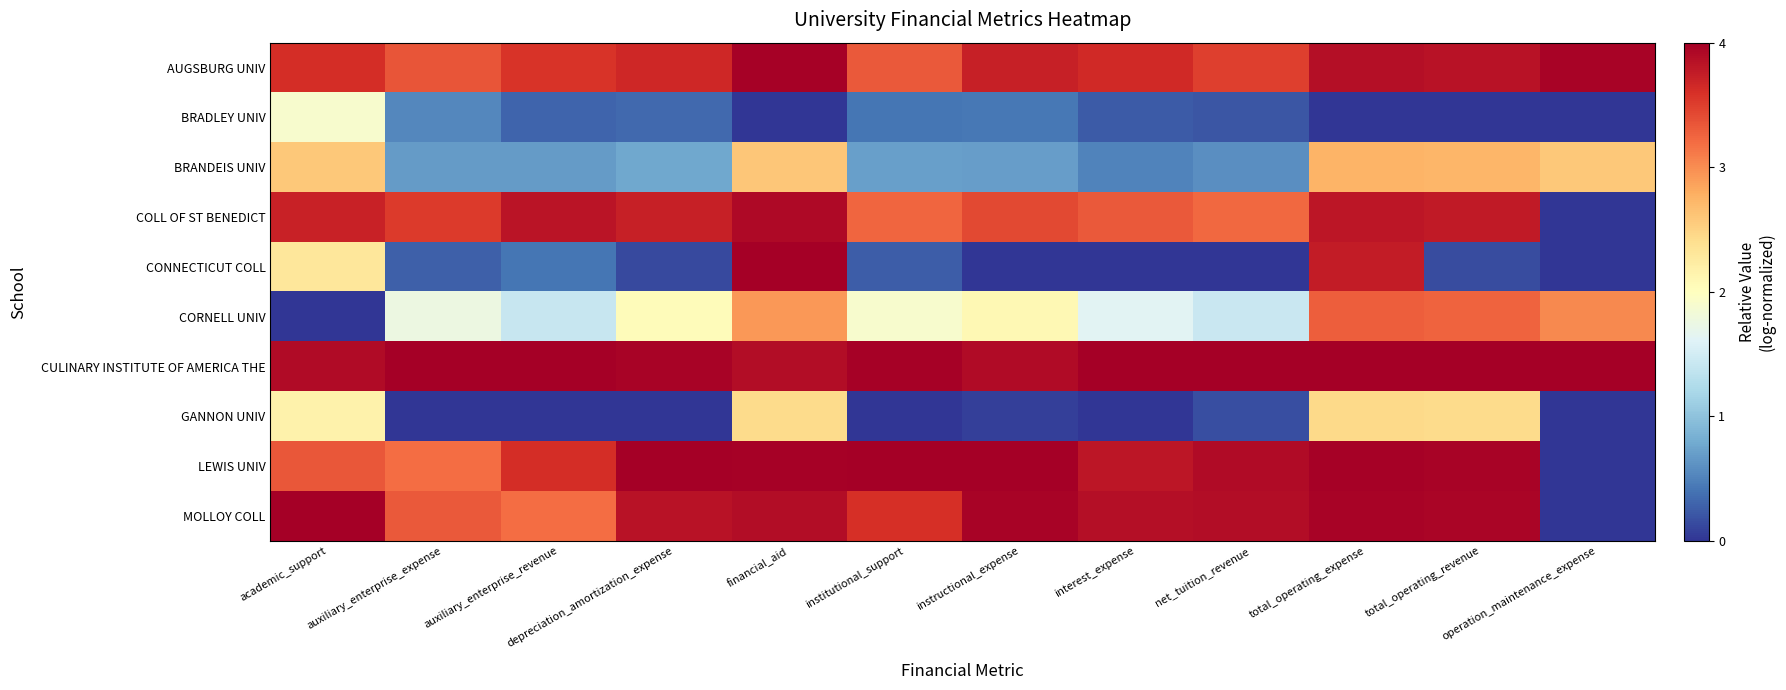

What is the spread (max minus min) of values at operation_maintenance_expense?

4.0